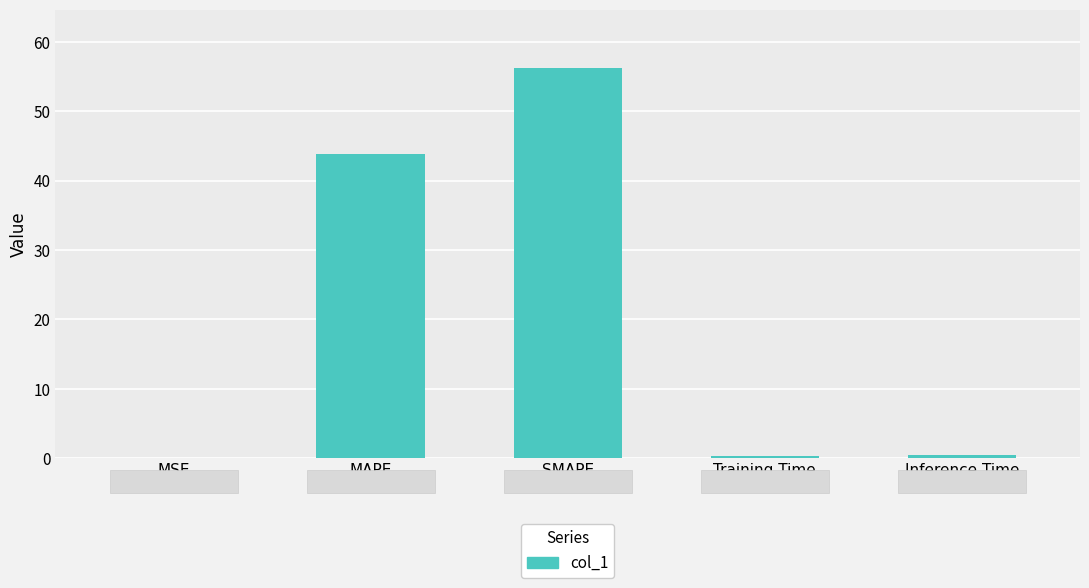

Between MAPE and Training Time, which is larger?

MAPE